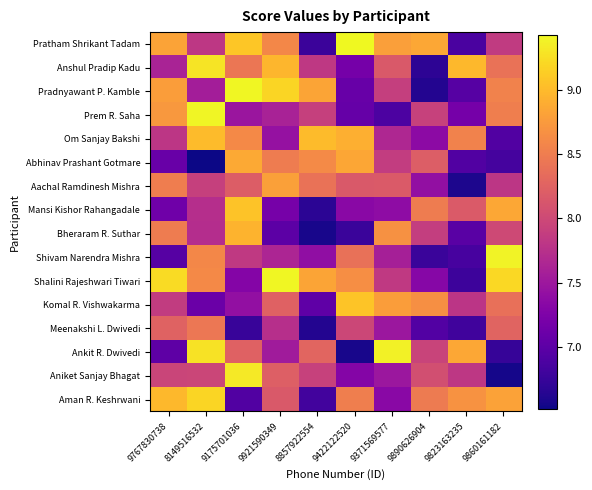

At how many categories does at least one series exceed 8?

10